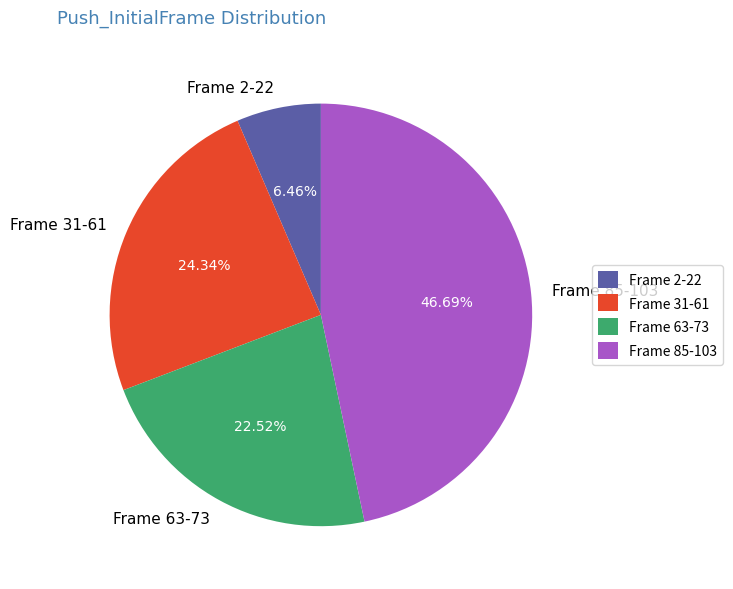

What is the ratio of the value at Frame 63-73 to the value at Frame 31-61?

0.9